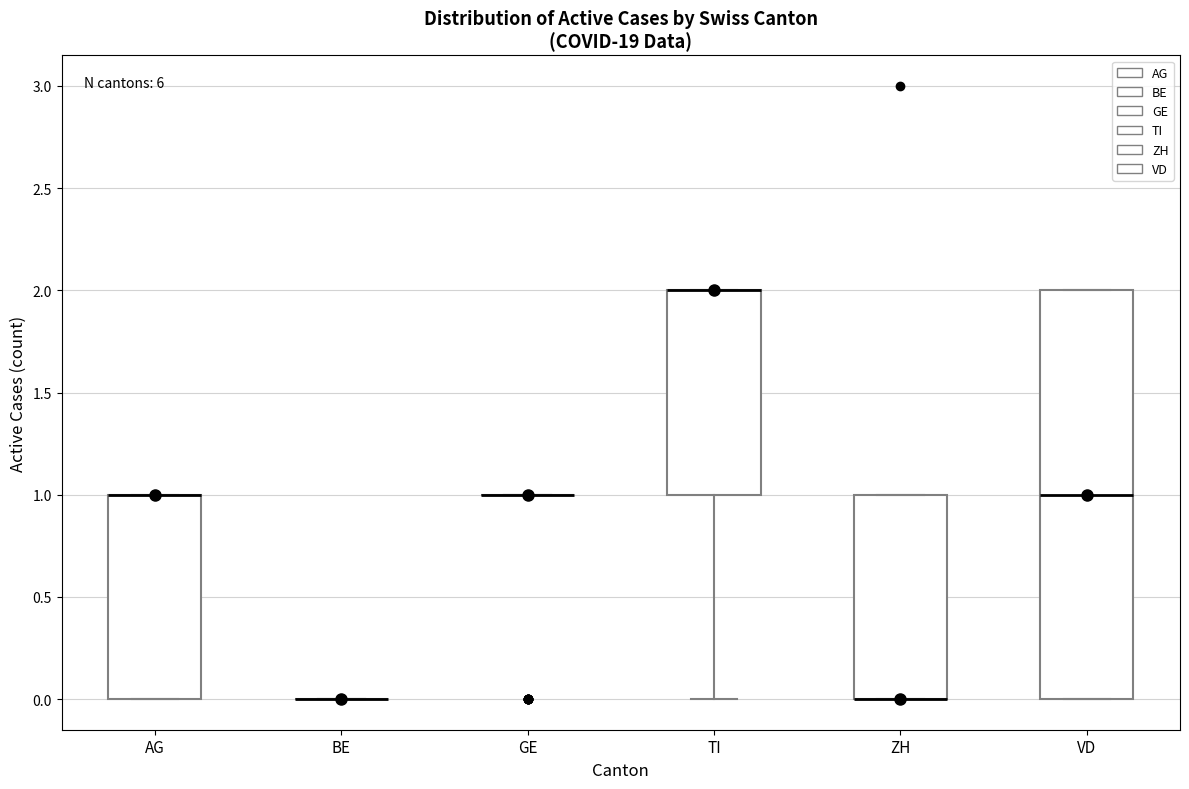

Where is the upper edge of the box for ZH on the y-axis? The values are not printed on the chart, so give them approximately, as read against the axis.

1